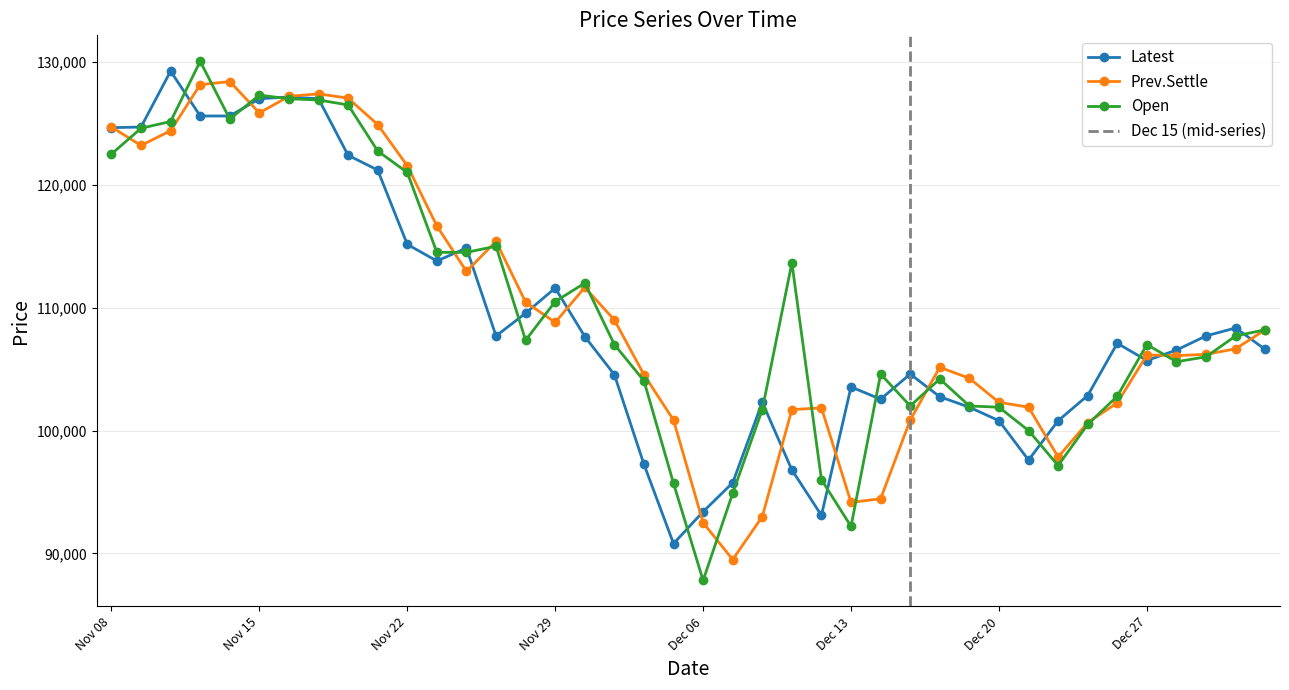

Which series has the largest total across all categories?

Open